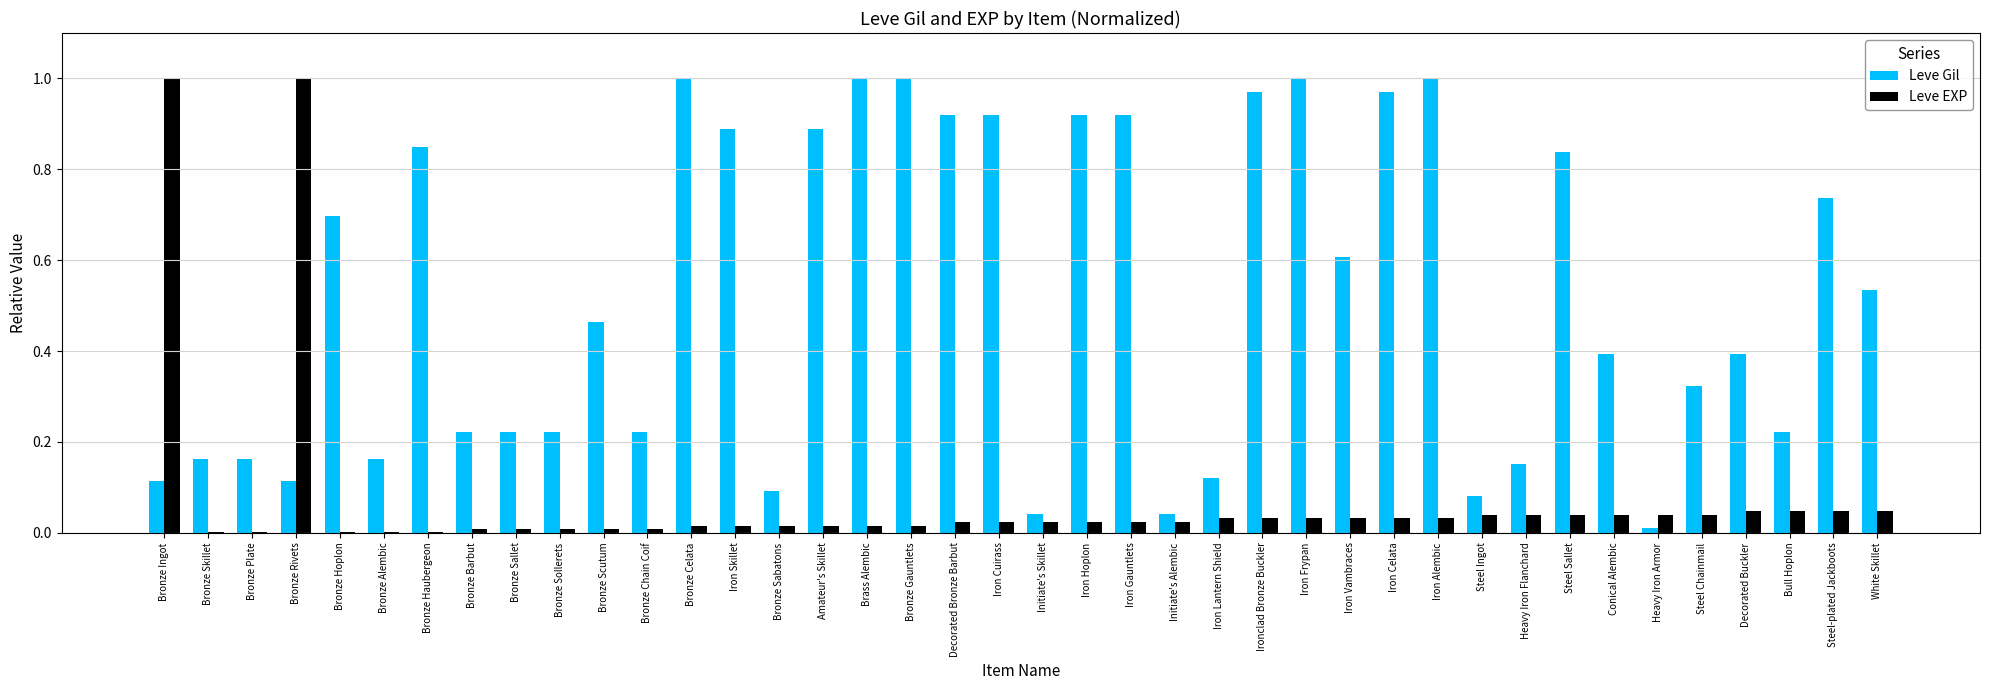

Is the value of Leve EXP at Bull Hoplon greater than the value of Leve Gil at Iron Skillet?

No